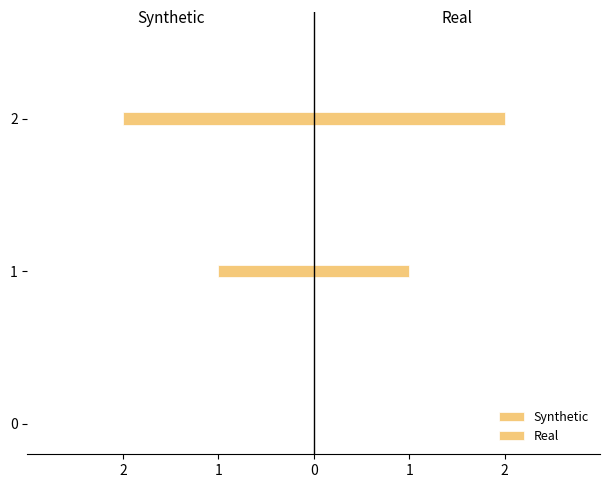

How many data points in Synthetic are above -1?

1